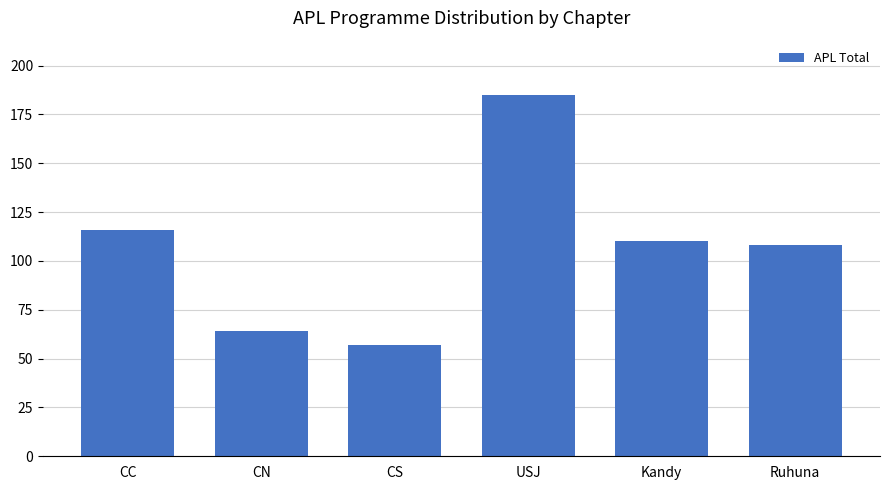

What is the average value?

107